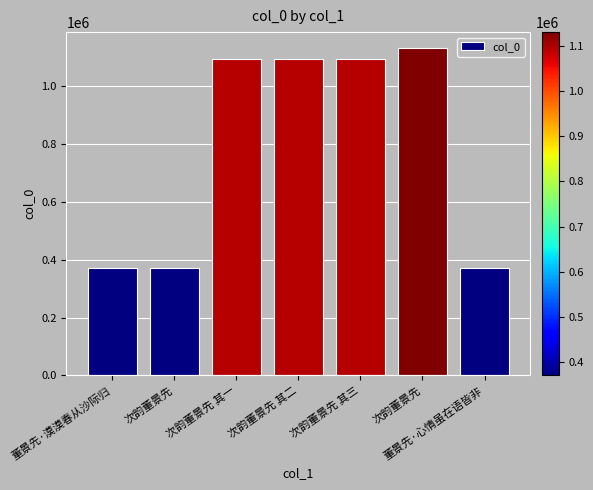

How many data points are less than 1094730?

3